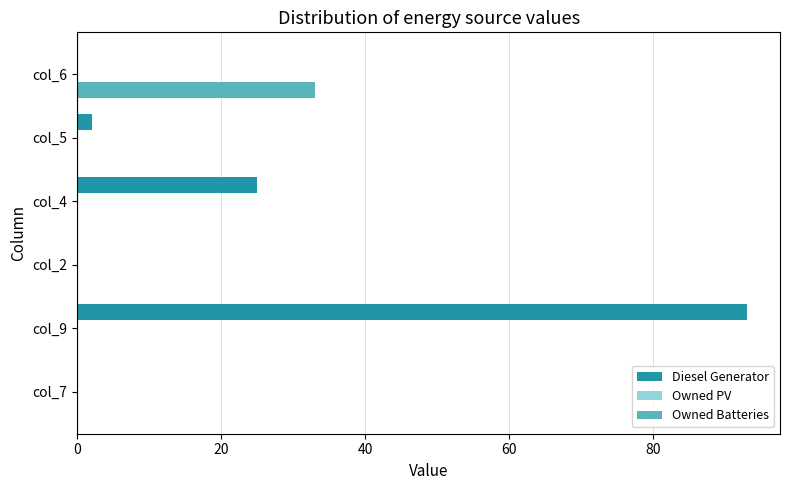

At which category is the sum across all series the highest?

col_9